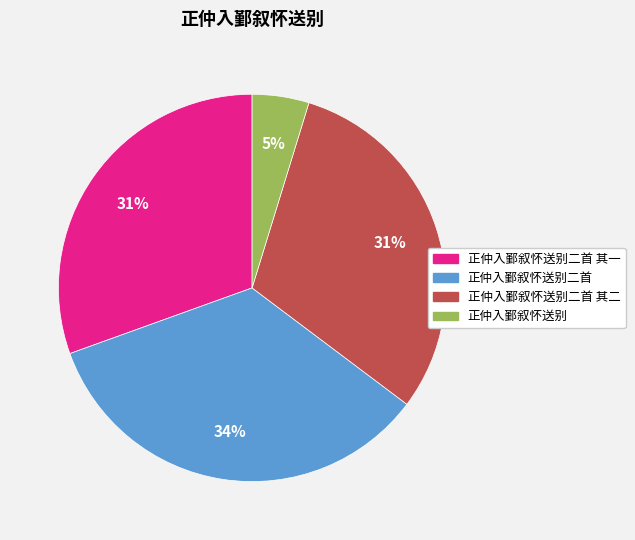

What percentage is the 正仲入鄞叙怀送别 slice, to the nearest percent?

5%